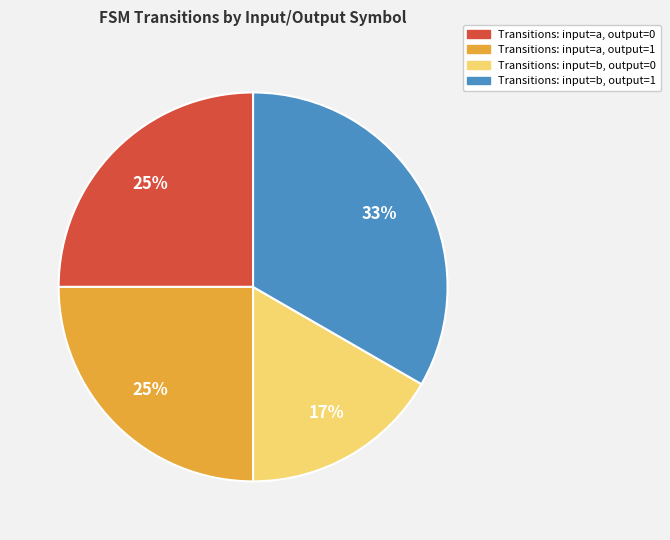

To the nearest percent, what is the average slice percentage?

25%